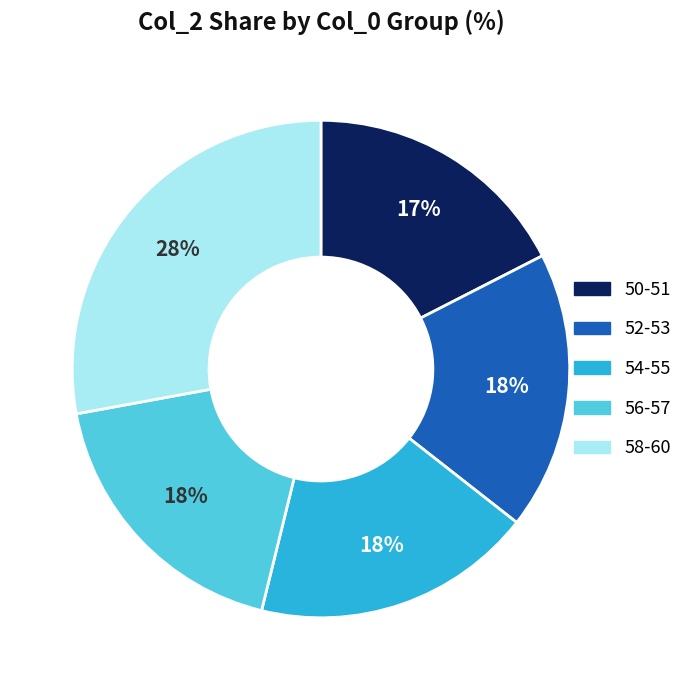

What is the smallest slice in the pie chart?

50-51